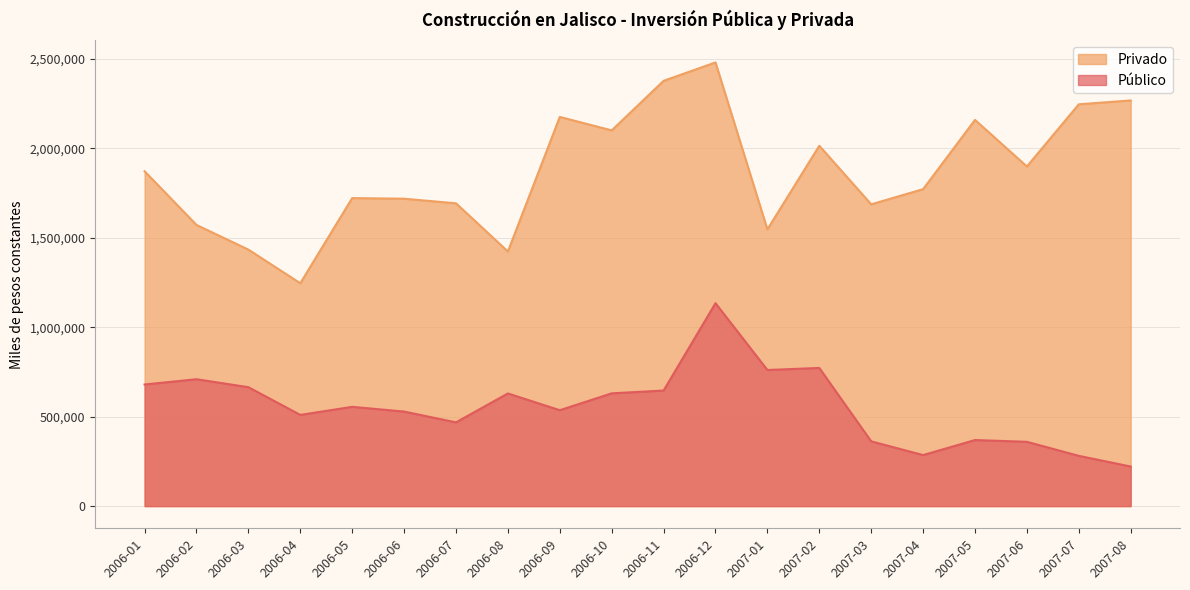

At which label is Privado closest to 1862686?

2006-01